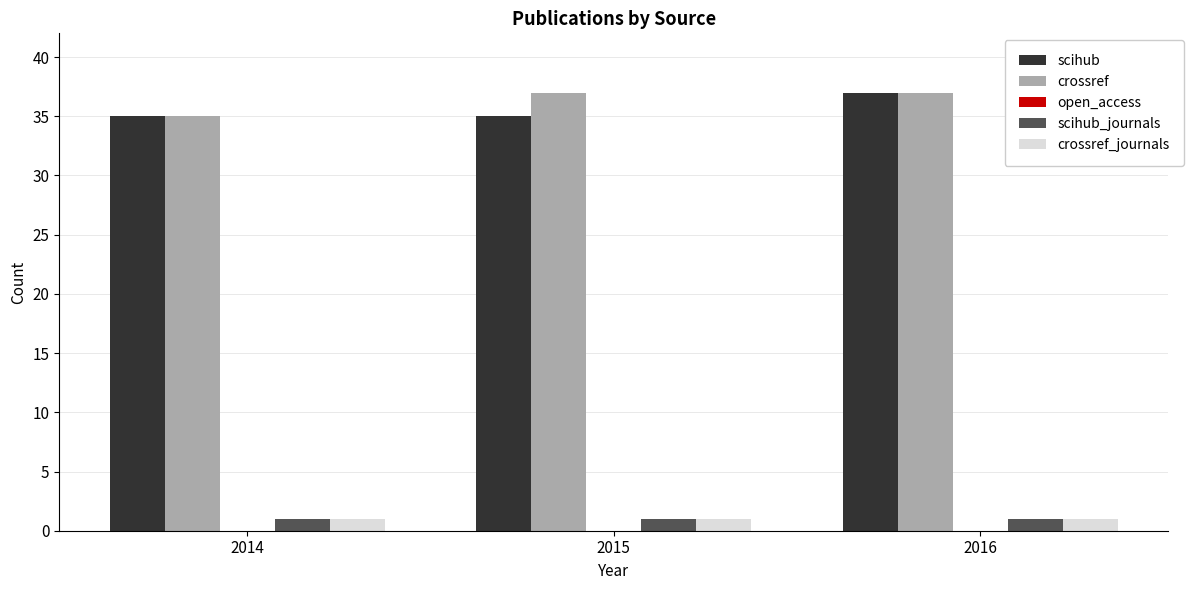

Reading left to right, extract all data points from this chart.

scihub: 2014=35	2015=35	2016=37
crossref: 2014=35	2015=37	2016=37
scihub_journals: 2014=1	2015=1	2016=1
crossref_journals: 2014=1	2015=1	2016=1